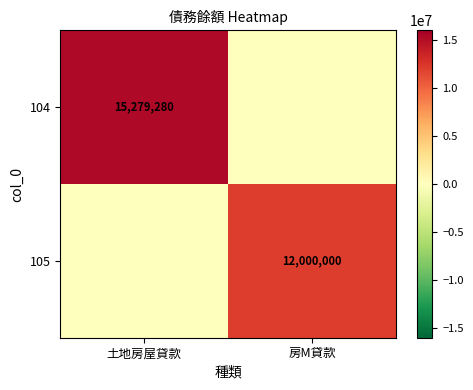

Is it true that 105 equals 7493356 at 房M貸款?

False